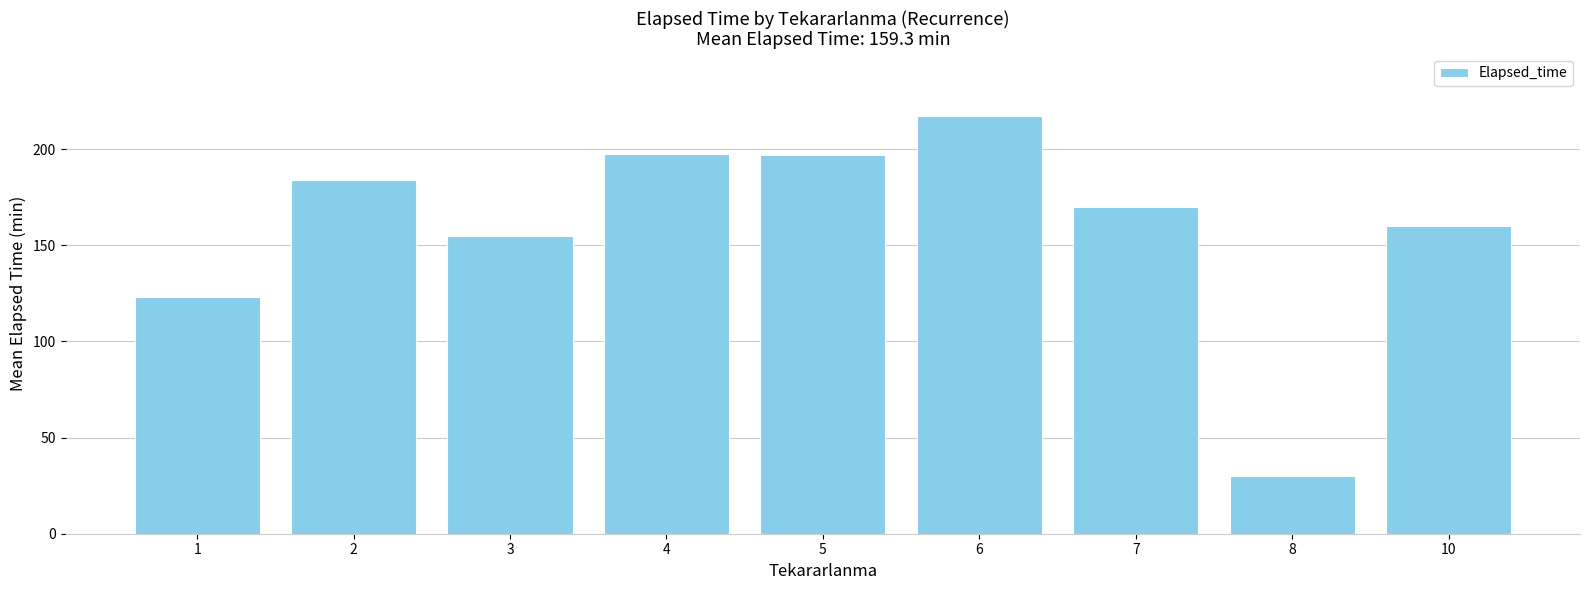

At which label does the data first exceed 170?

2